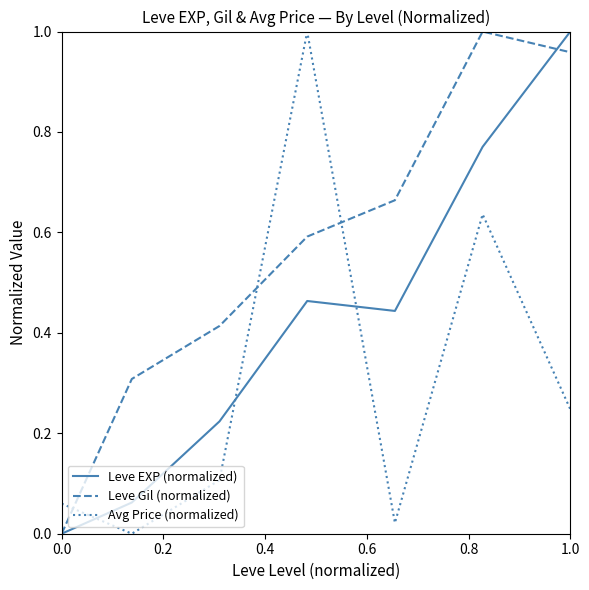

Rank the series by their average value, from highest to lowest.

Leve Gil (normalized), Leve EXP (normalized), Avg Price (normalized)